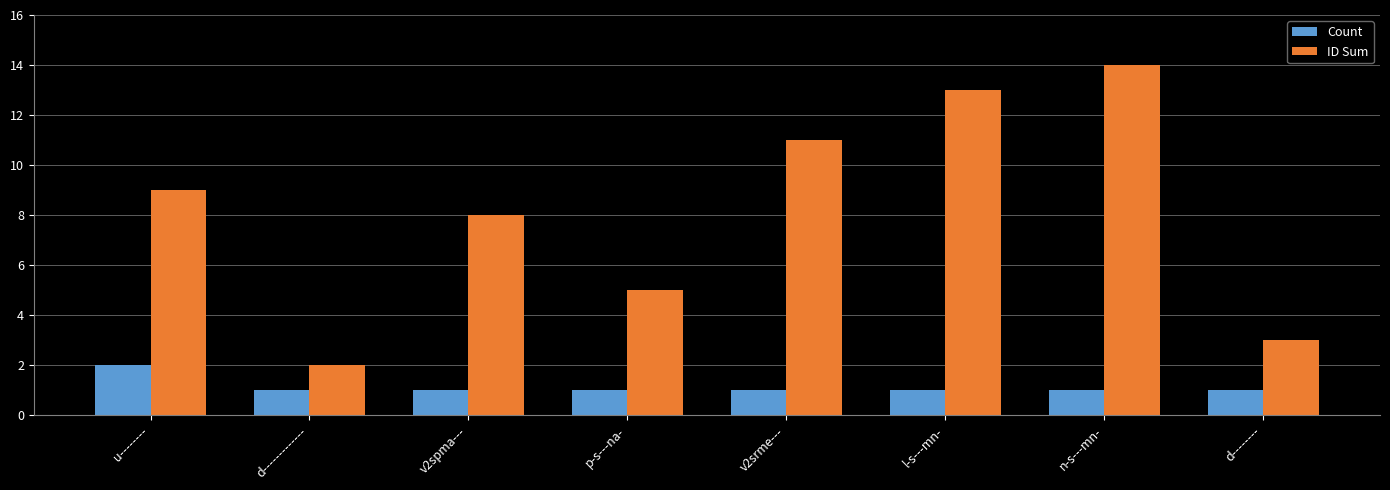

What is the greatest value displayed?

14